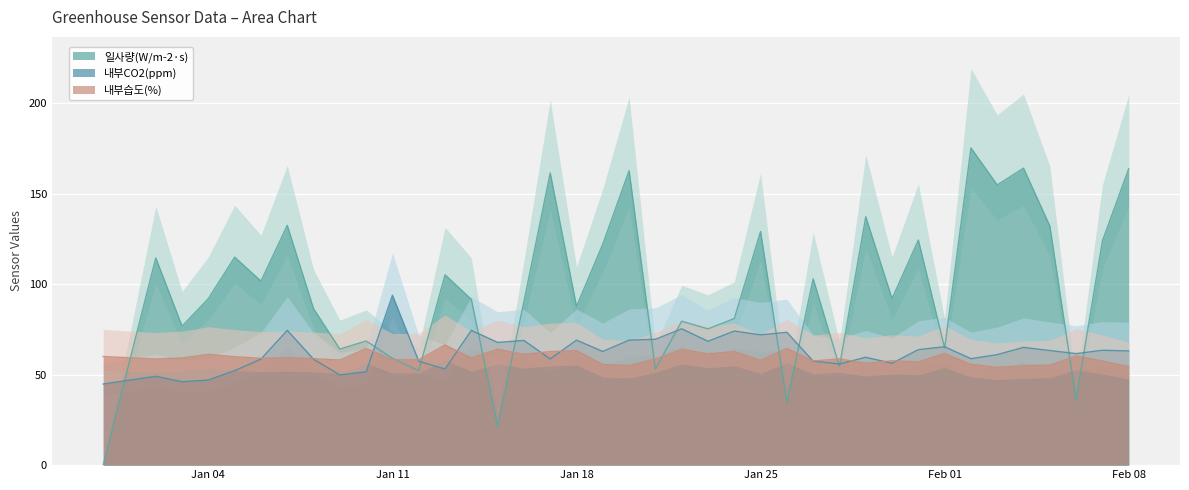

Which category has the lowest value across all series?

2020-12-31